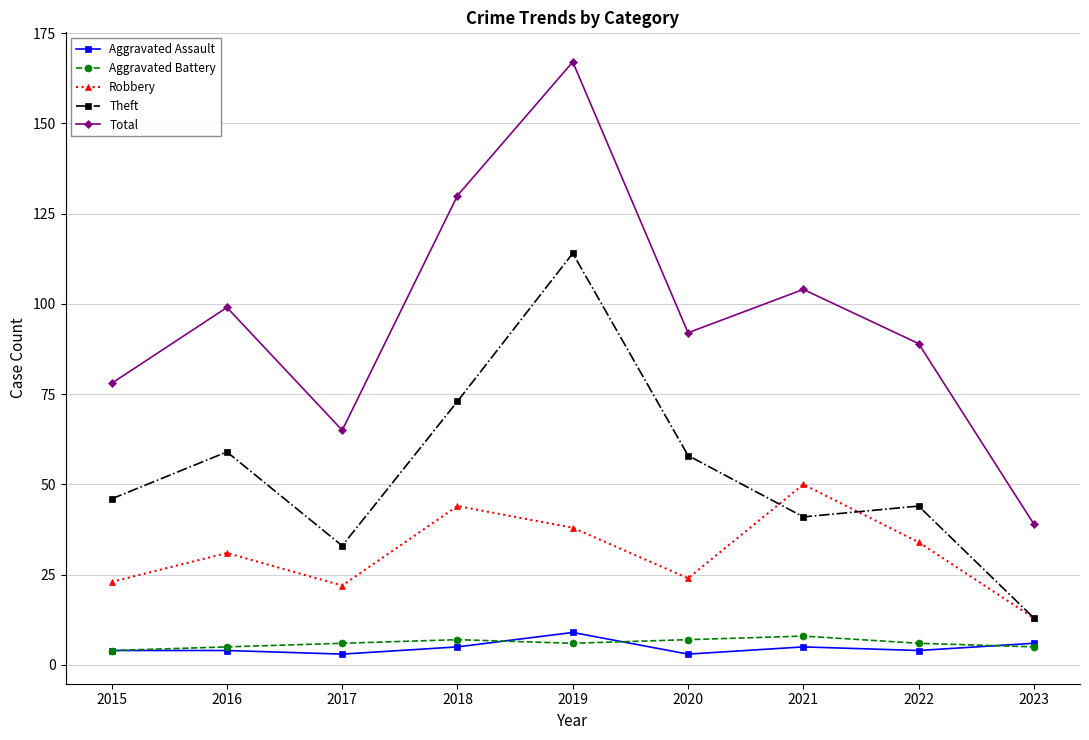

At 2020, list the series in order from smallest to largest.

Aggravated Assault, Aggravated Battery, Robbery, Theft, Total